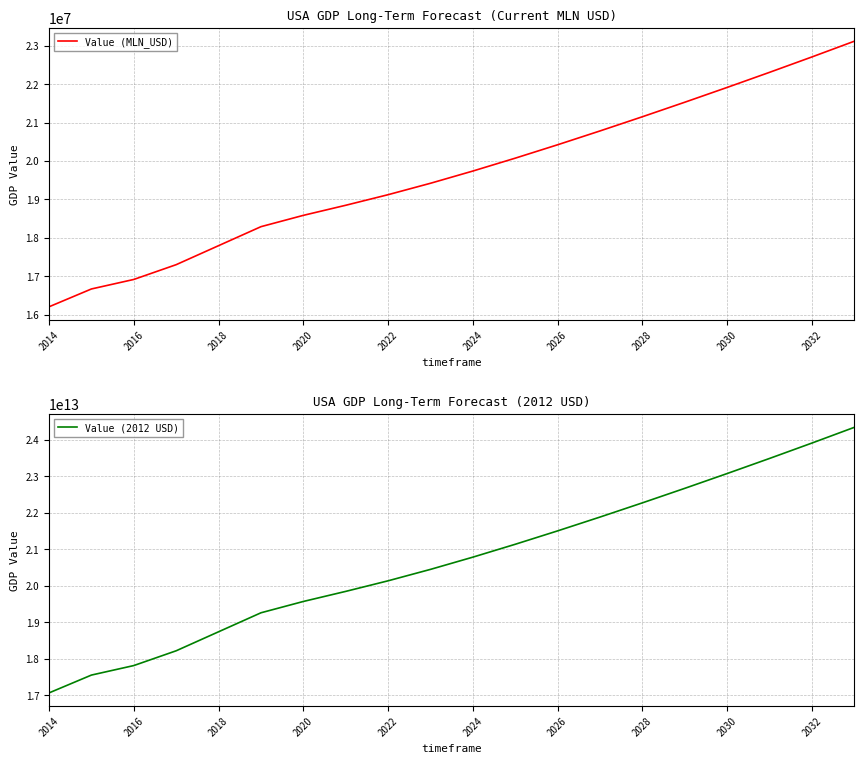

At which category is the sum across all series the highest?

19